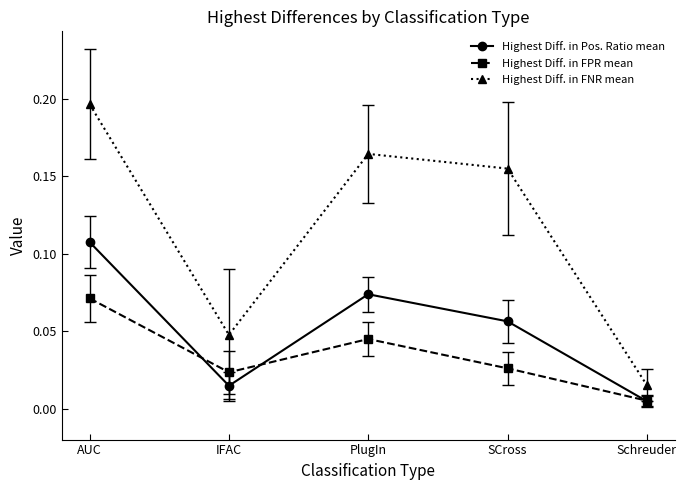

True or false: Highest Diff. in FNR mean and Highest Diff. in Pos. Ratio mean intersect in this chart.

False